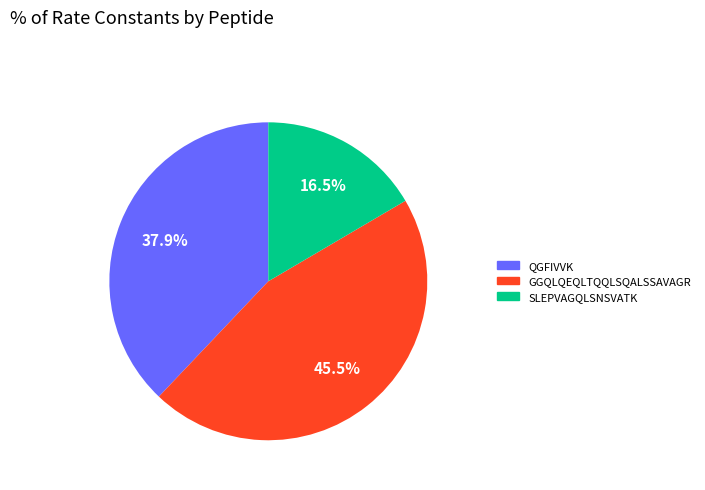

How many segments does this pie chart have?

3